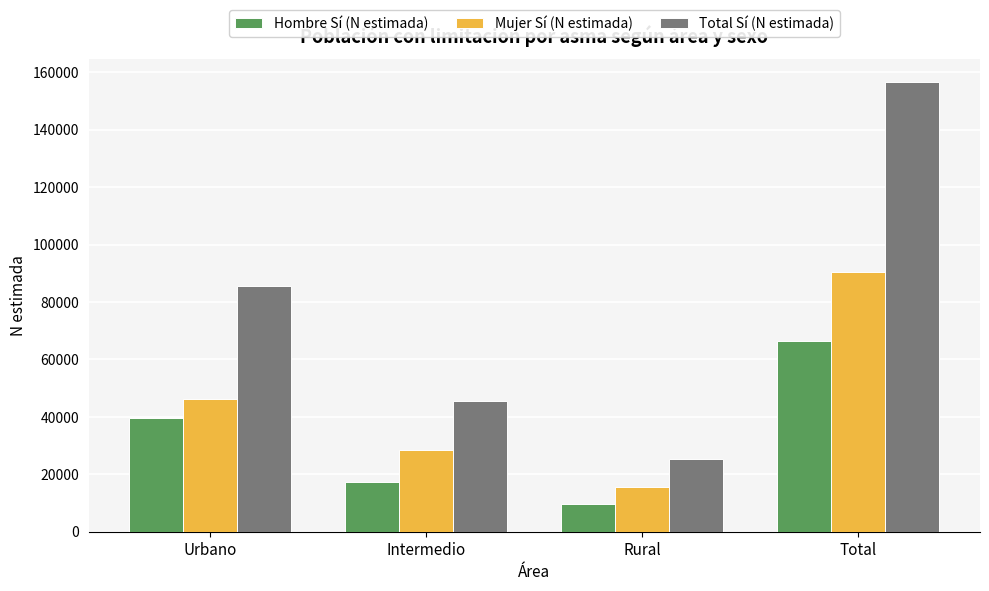

Which series has the widest spread of values?

Total Sí (N estimada)